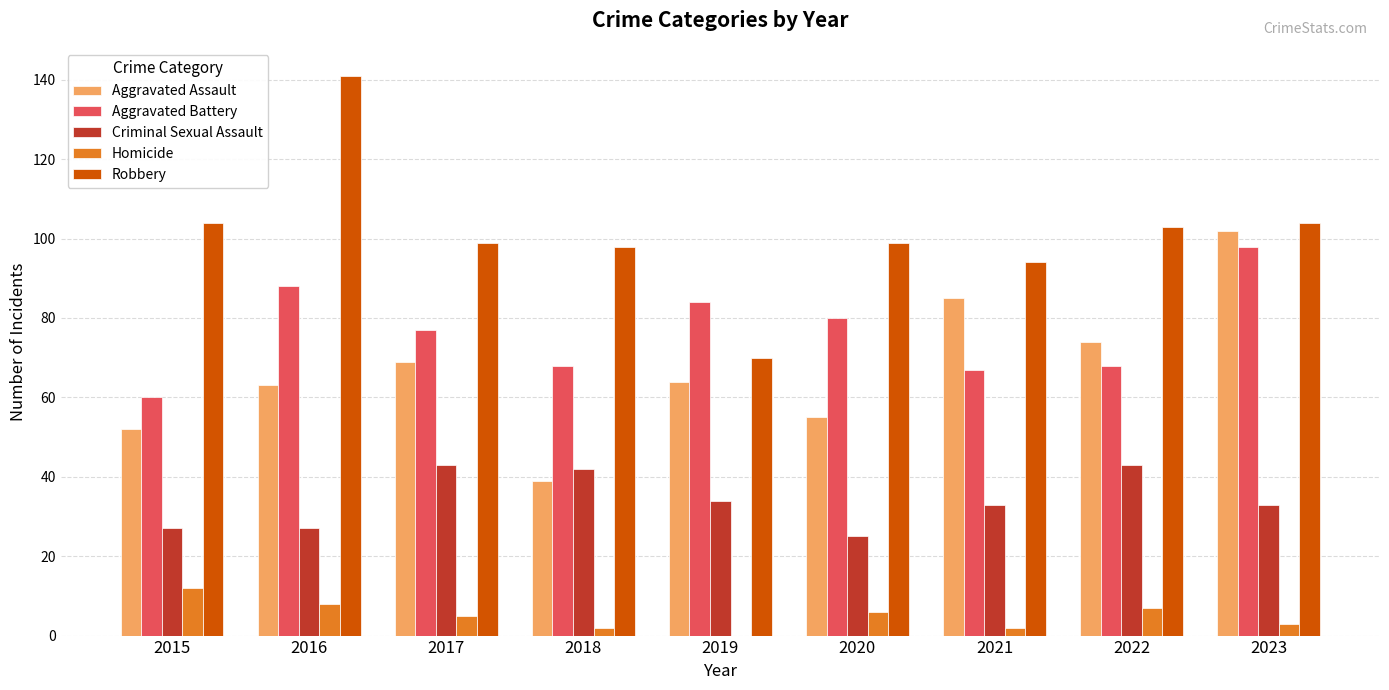

Which series changed the most between 2019 and 2022?

Robbery